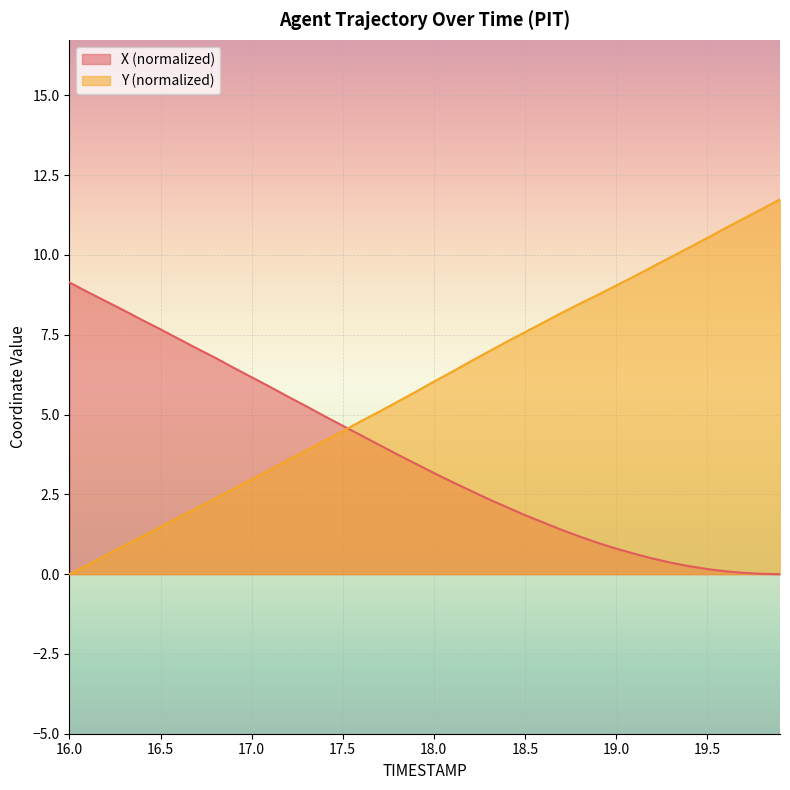

Read the Y value at 19.6.

10.8